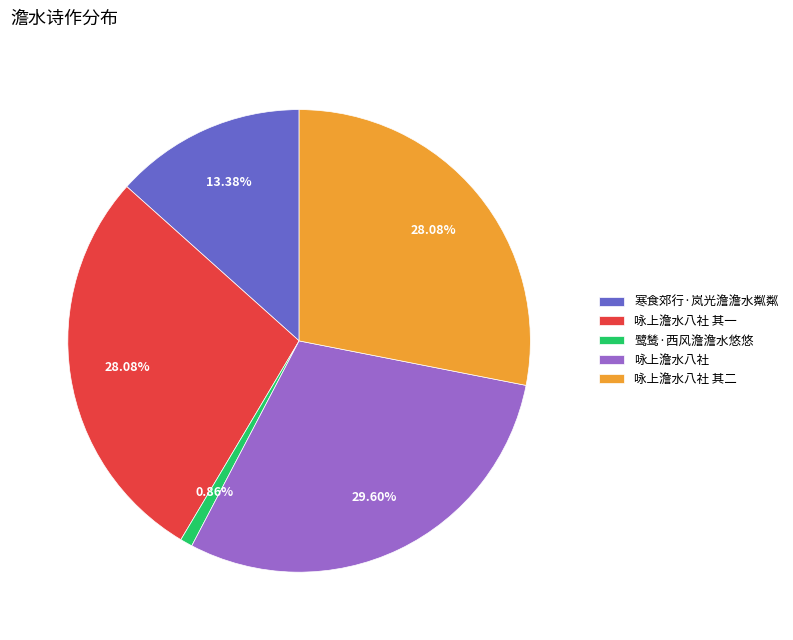

To the nearest percent, what percentage of the pie is 咏上澹水八社?

30%